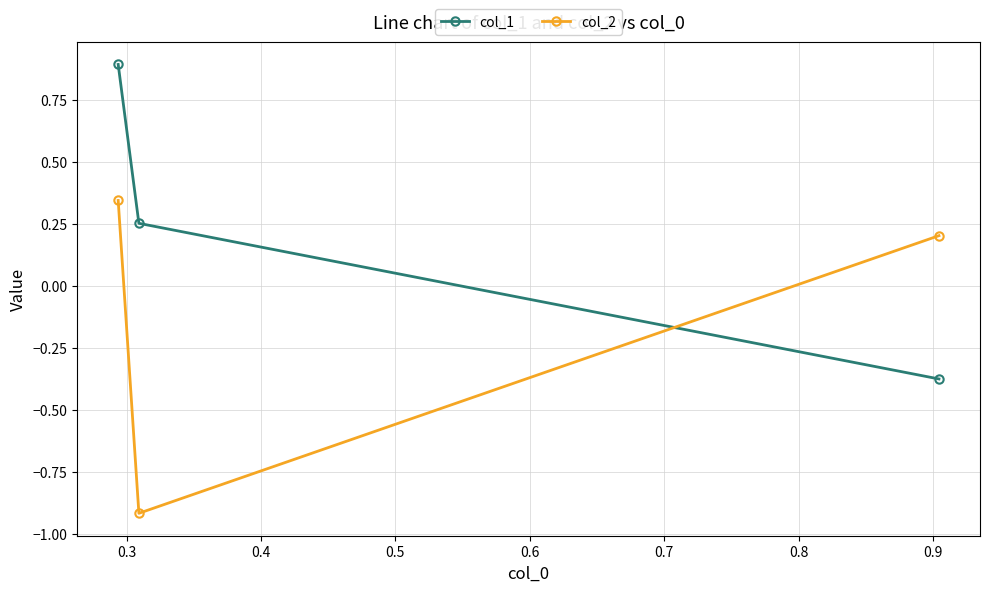

What is the smallest value displayed?

-0.9